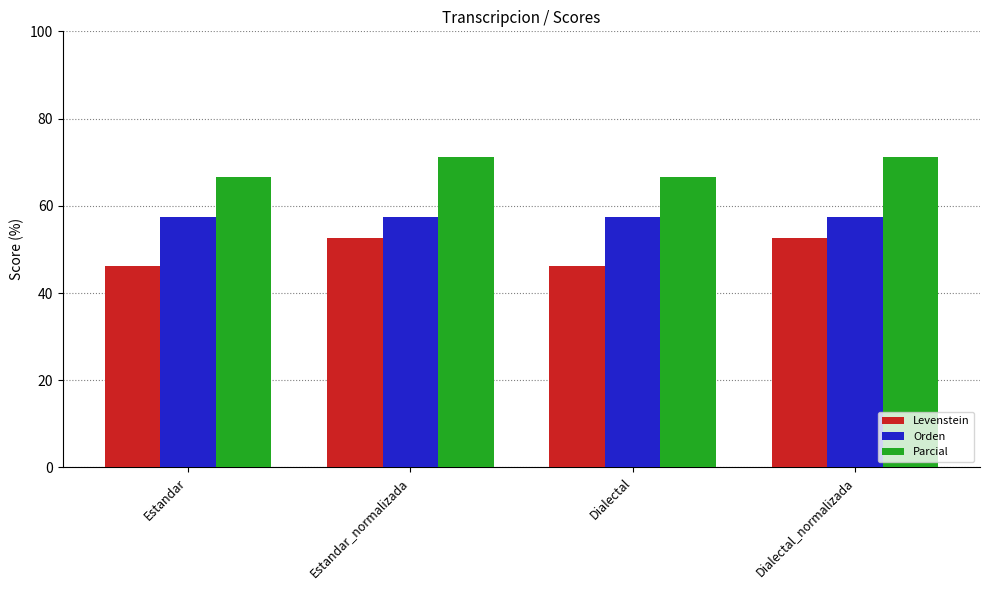

Is it true that Levenstein equals 80.8 at Estandar?

False